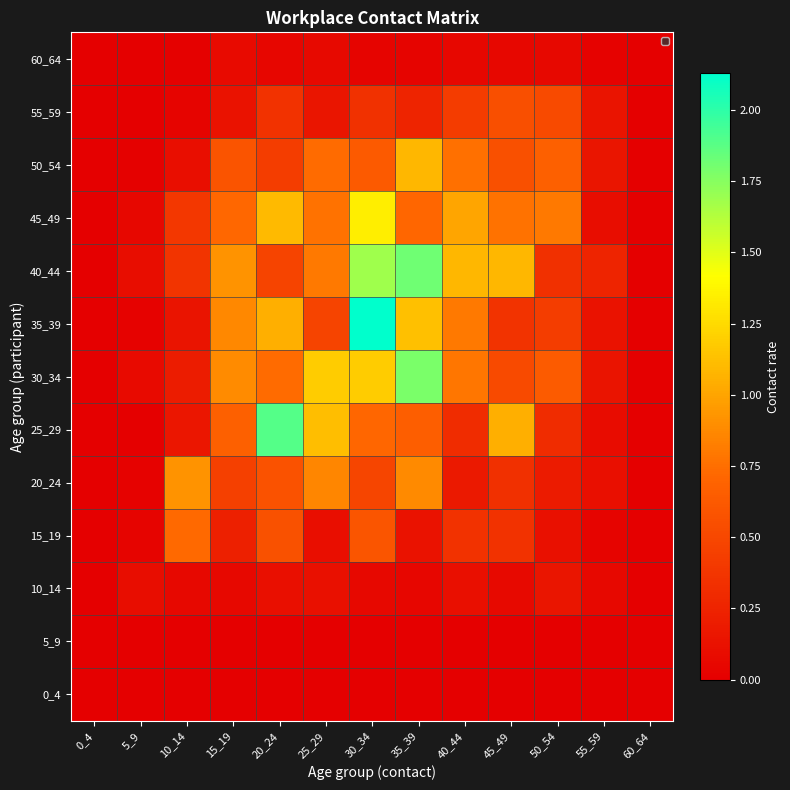

Rank the series by their maximum value, from highest to lowest.

35_39, 25_29, 40_44, 30_34, 45_49, 50_54, 20_24, 15_19, 55_59, 10_14, 60_64, 0_4, 5_9